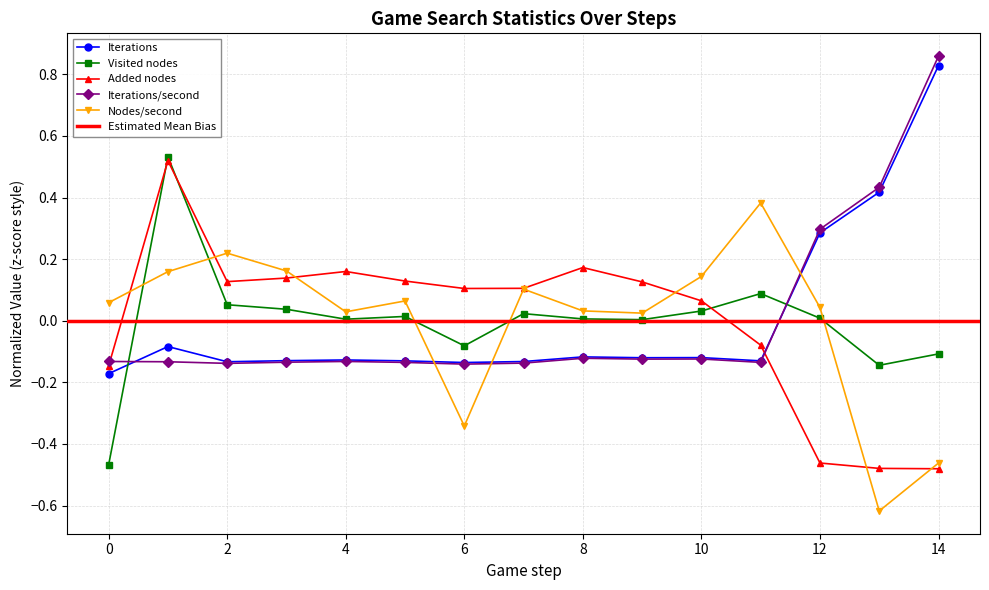

How many data points in Added nodes are less than 0?

5